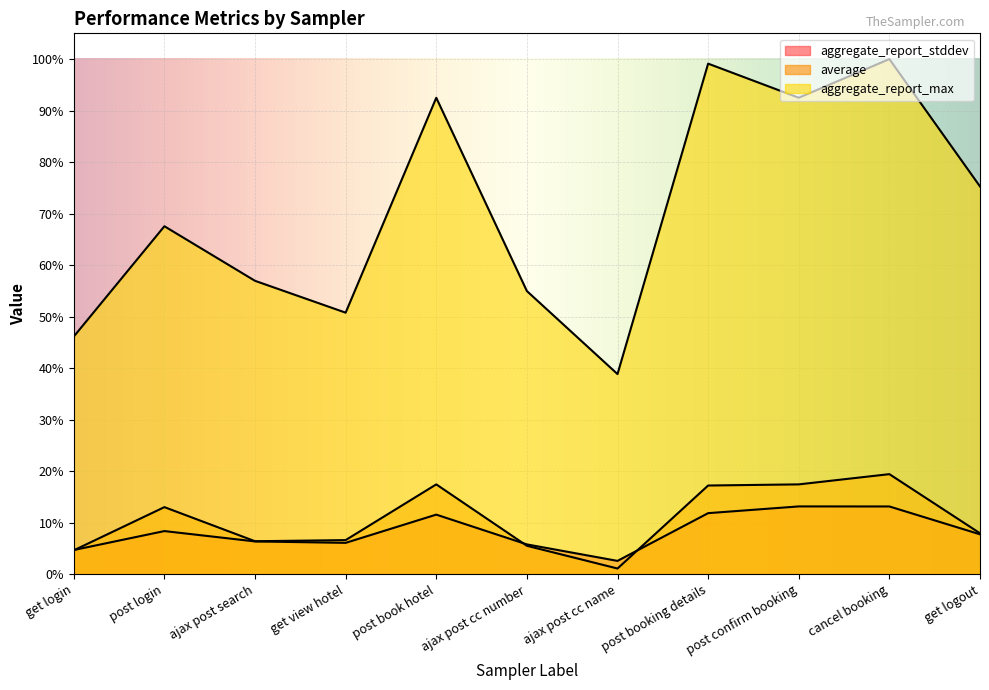

Is the value of aggregate_report_stddev at get view hotel greater than the value of aggregate_report_max at get logout?

No